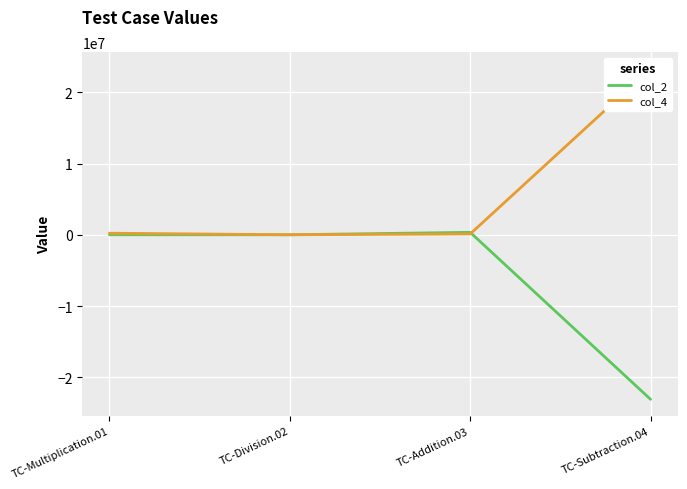

How many lines are shown in the chart?

2